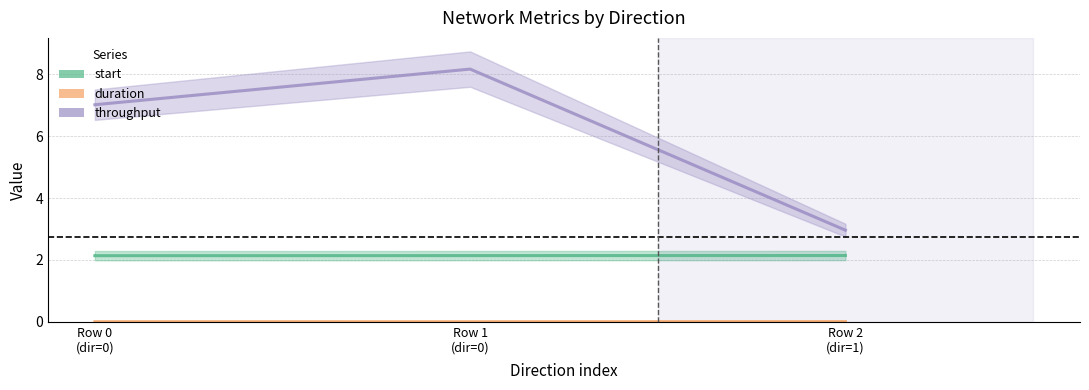

Reading right to left, list all the values displayed in this chart.

start: 2.1	2.1	2.1
duration: 0.0	0.0	0.0
throughput: 3.0	8.2	7.0